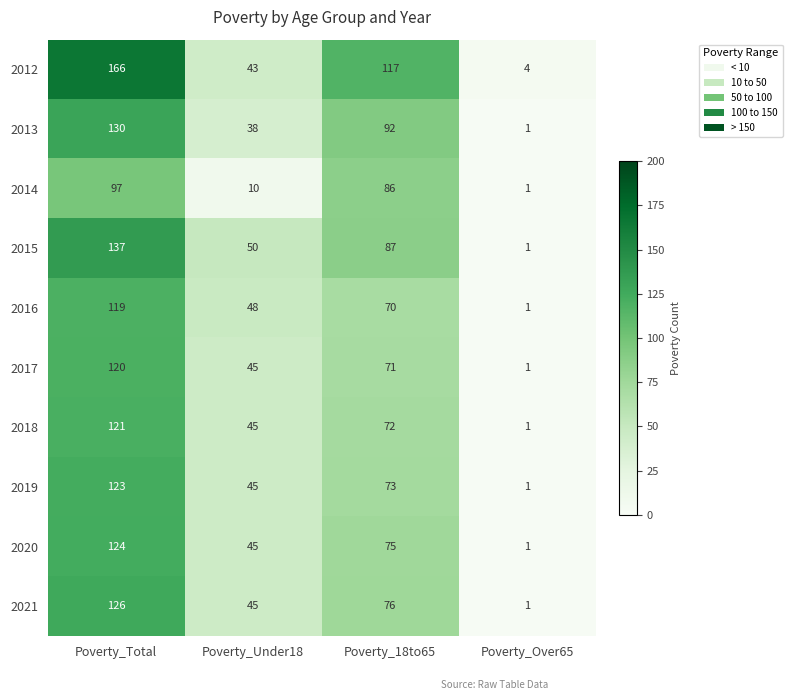

At Poverty_18to65, list the series in order from smallest to largest.

2016, 2017, 2018, 2019, 2020, 2021, 2014, 2015, 2013, 2012